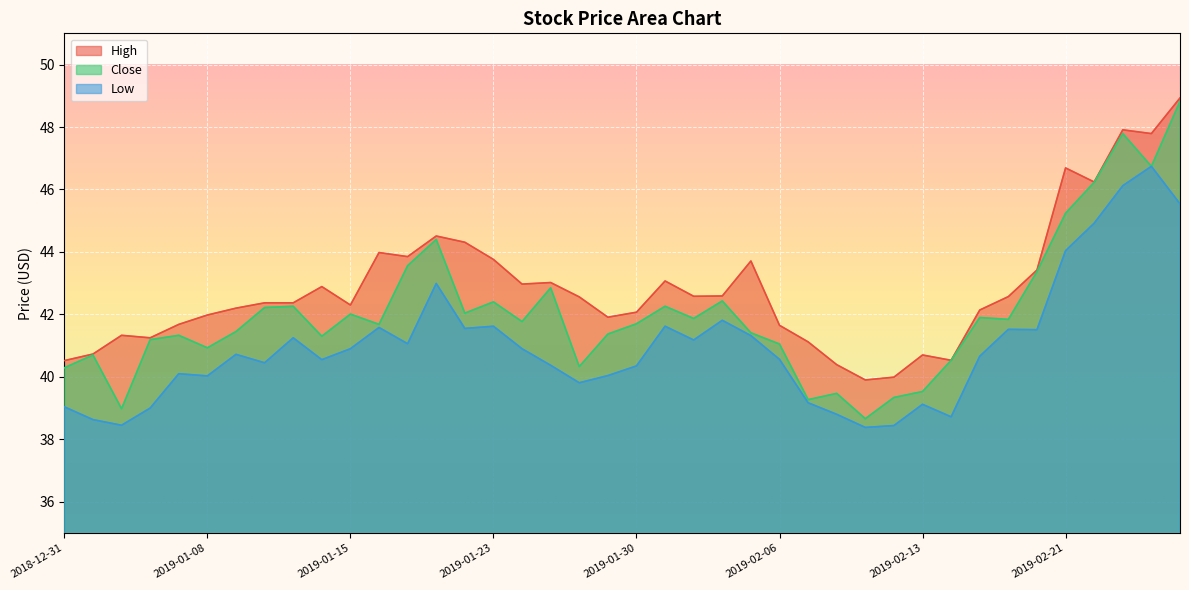

Where is the first local maximum for High?

2019-01-03